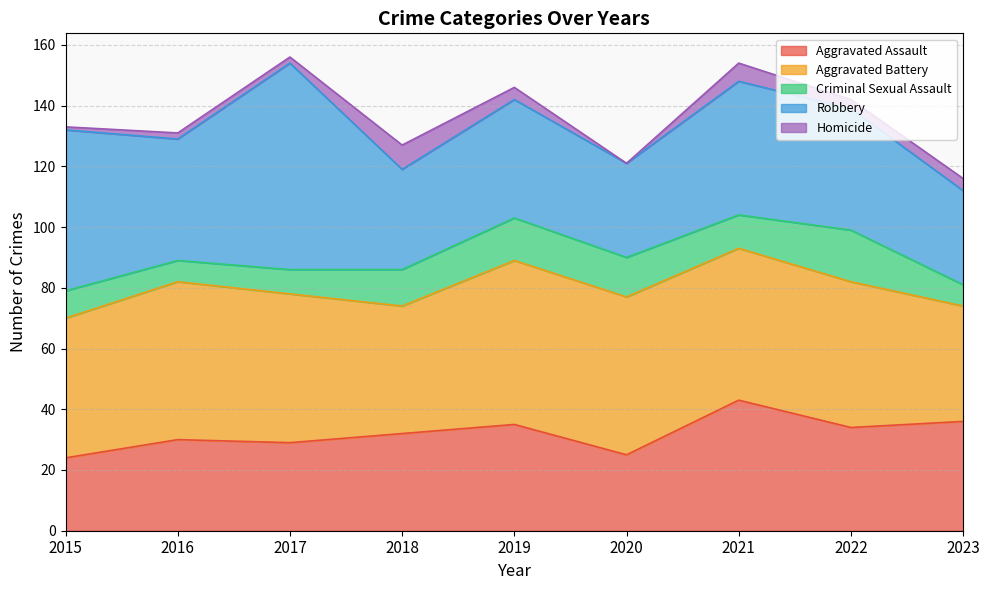

Reading right to left, transcribe all the data shown in this chart.

Aggravated Assault: 2023=36	2022=34	2021=43	2020=25	2019=35	2018=32	2017=29	2016=30	2015=24
Aggravated Battery: 2023=38	2022=48	2021=50	2020=52	2019=54	2018=42	2017=49	2016=52	2015=46
Criminal Sexual Assault: 2023=7	2022=17	2021=11	2020=13	2019=14	2018=12	2017=8	2016=7	2015=9
Robbery: 2023=31	2022=40	2021=44	2020=31	2019=39	2018=33	2017=68	2016=40	2015=53
Homicide: 2023=4	2022=3	2021=6	2020=0	2019=4	2018=8	2017=2	2016=2	2015=1